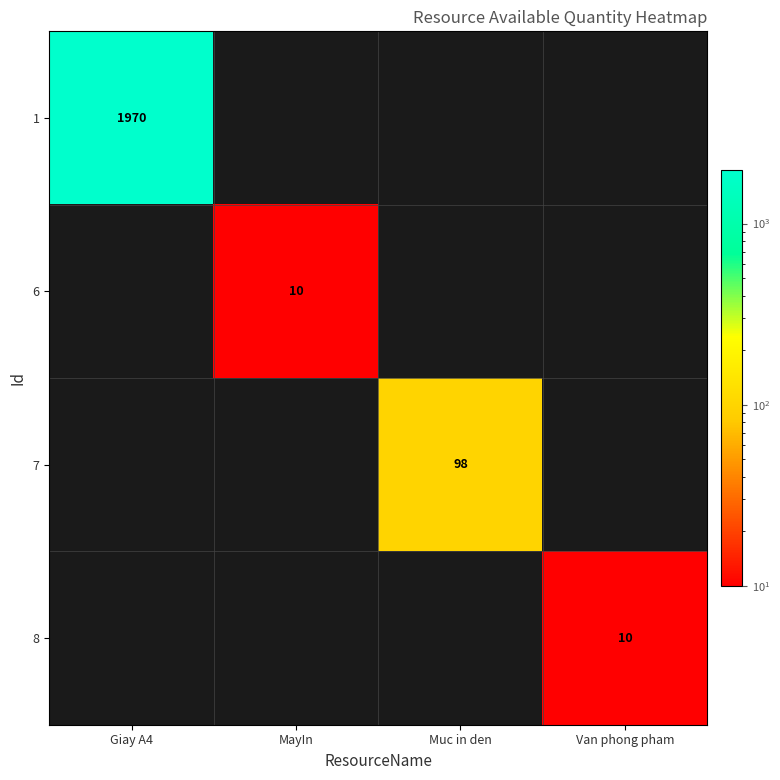

At which category is the sum across all series the highest?

Giay A4